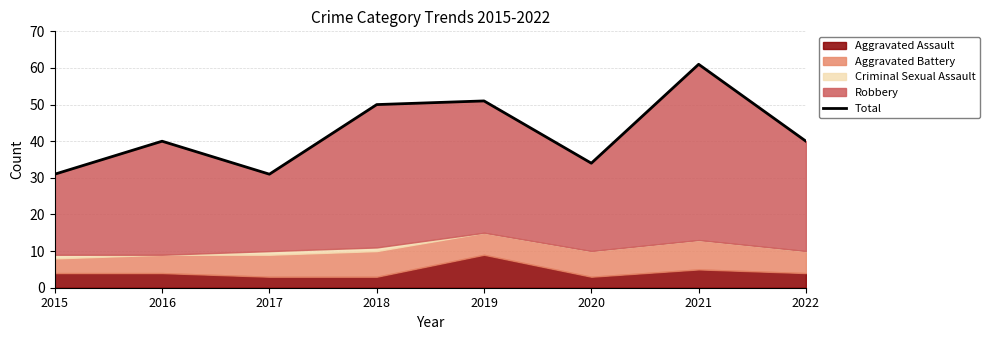

What is the difference between the values at 2020 and 2019?

17